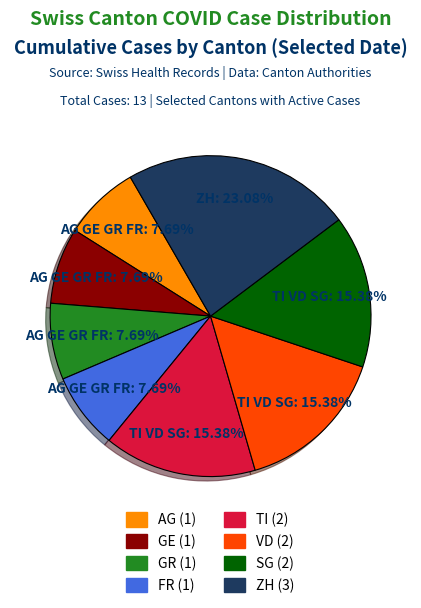

Approximately how many times larger is the value at AG compared to TI?

0.5